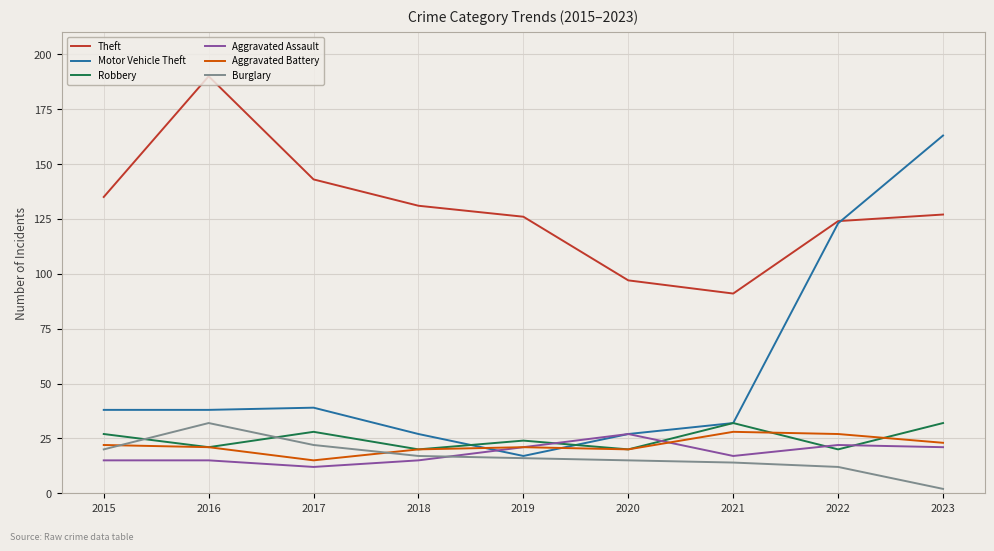

Read the Theft value at 2015, to the nearest 5.

135